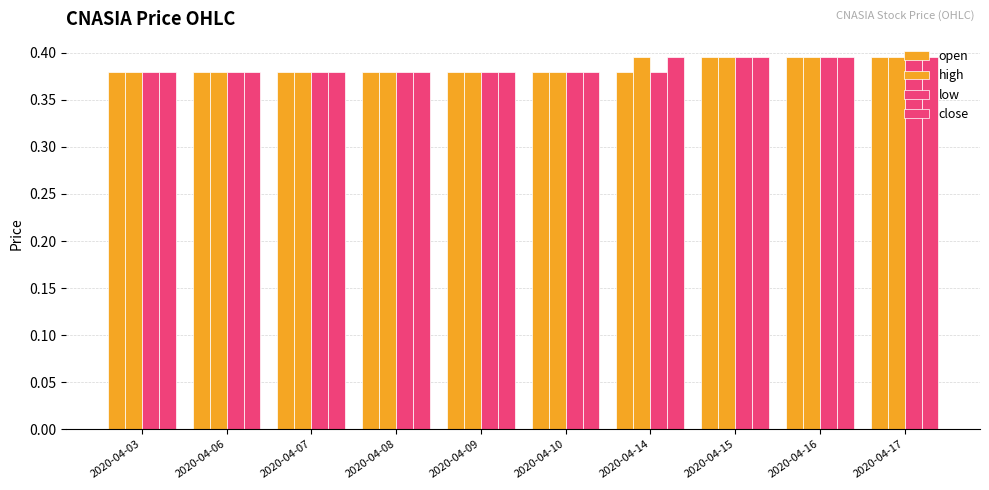

At which category does the chart reach its minimum across all series?

2020-04-03